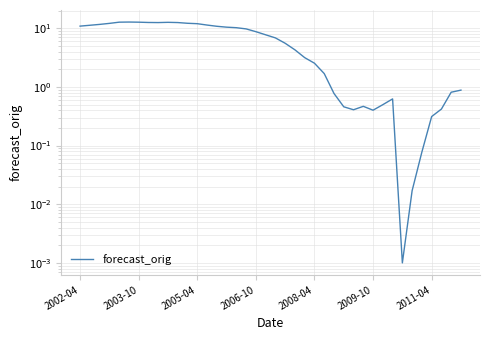

What is the difference between the second highest and second lowest values?

12.7